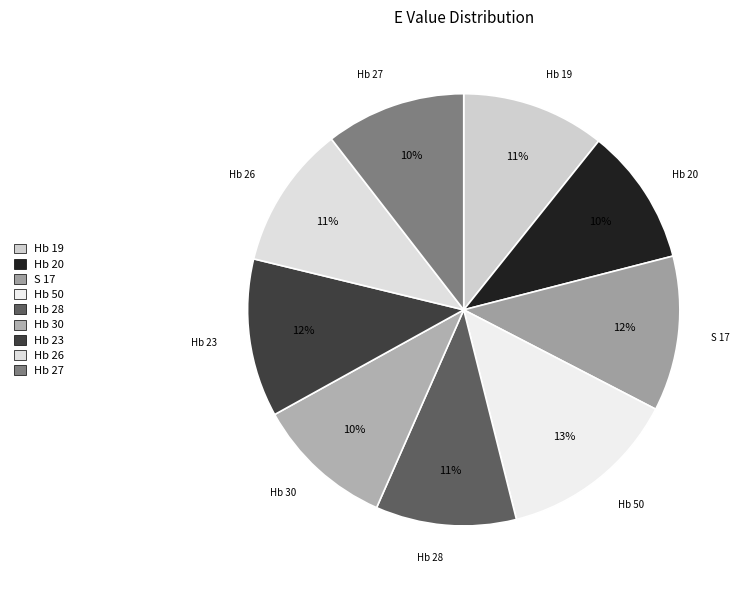

Is the sum of S 17 and Hb 28 greater than half?

No